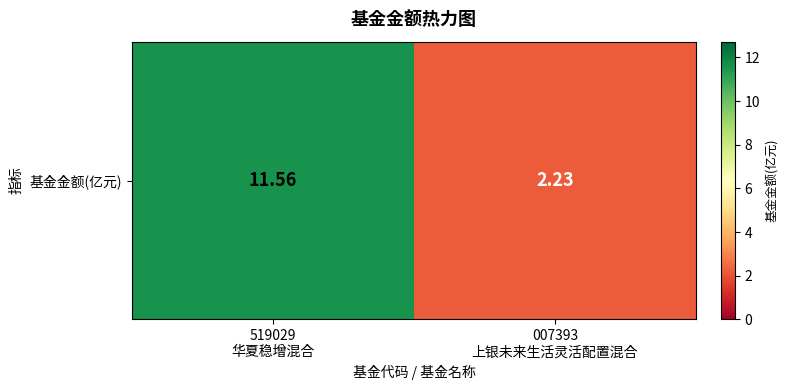

Is it true that the value at 007393
上银未来生活灵活配置混合 is 3.1?

False